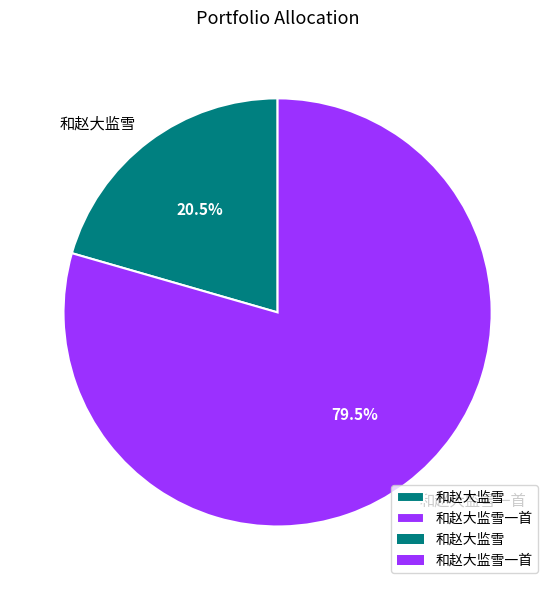

Is 和赵大监雪一首 the majority of the pie?

Yes